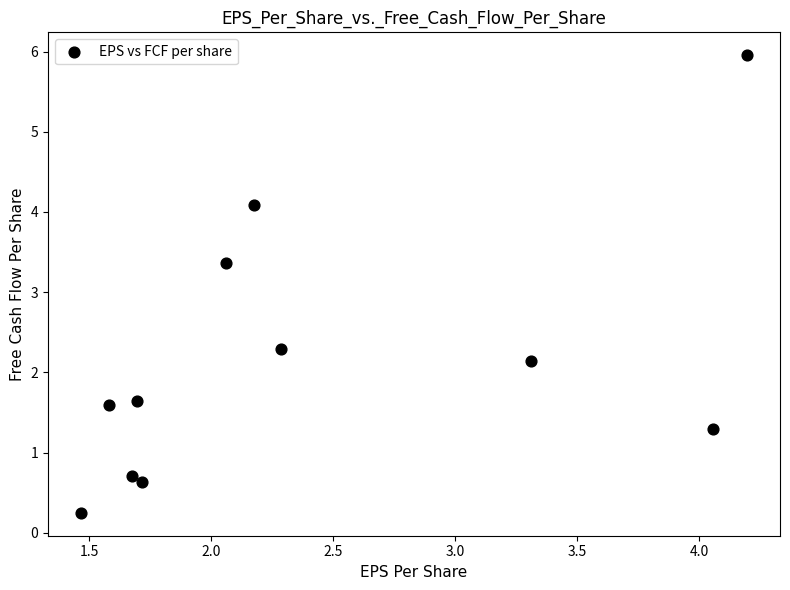

What is the average Y value?

2.2